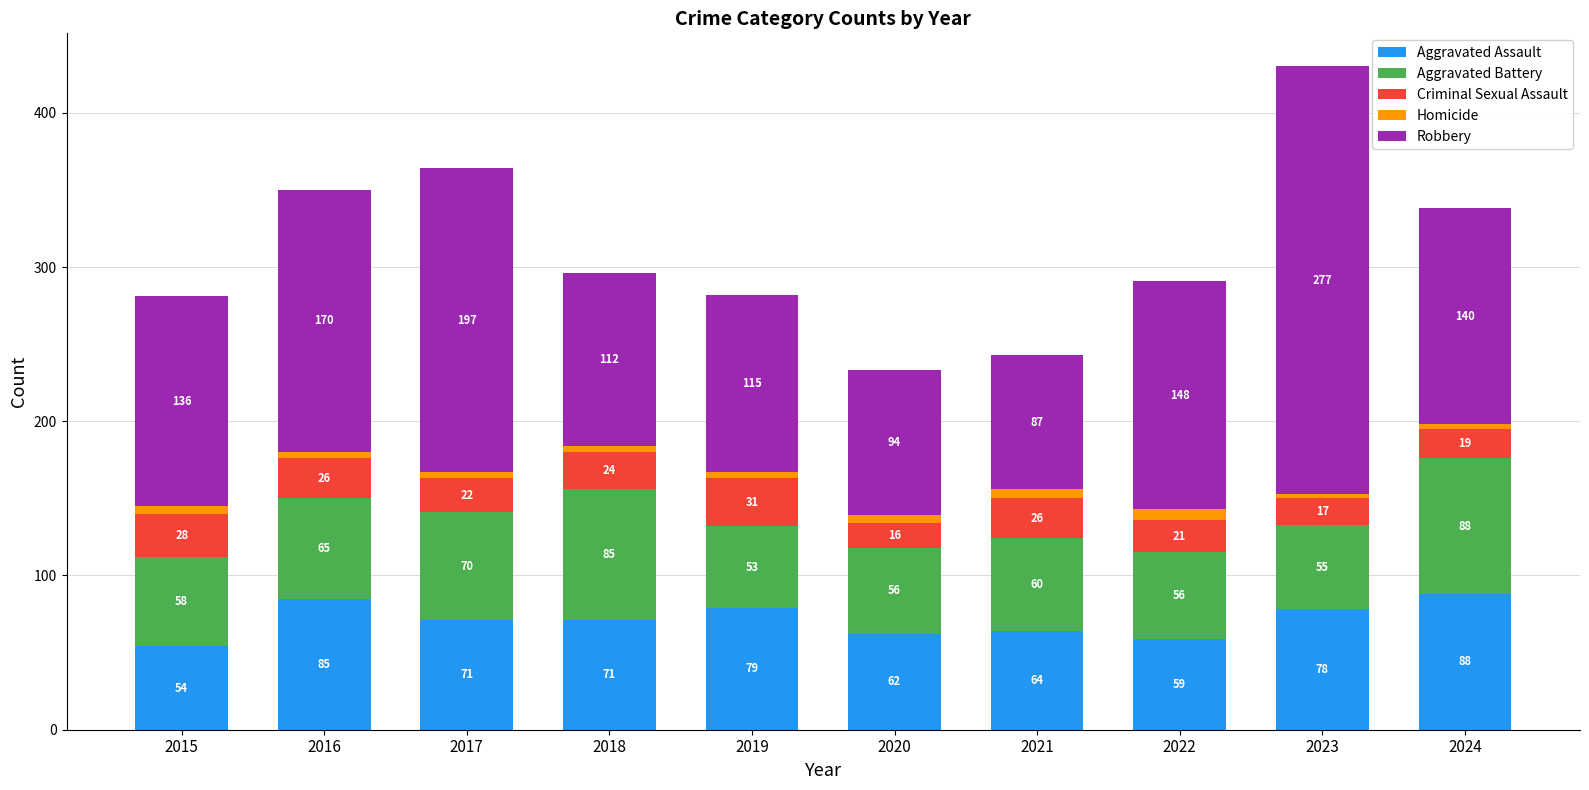

What is the highest value of the Aggravated Assault series?

88